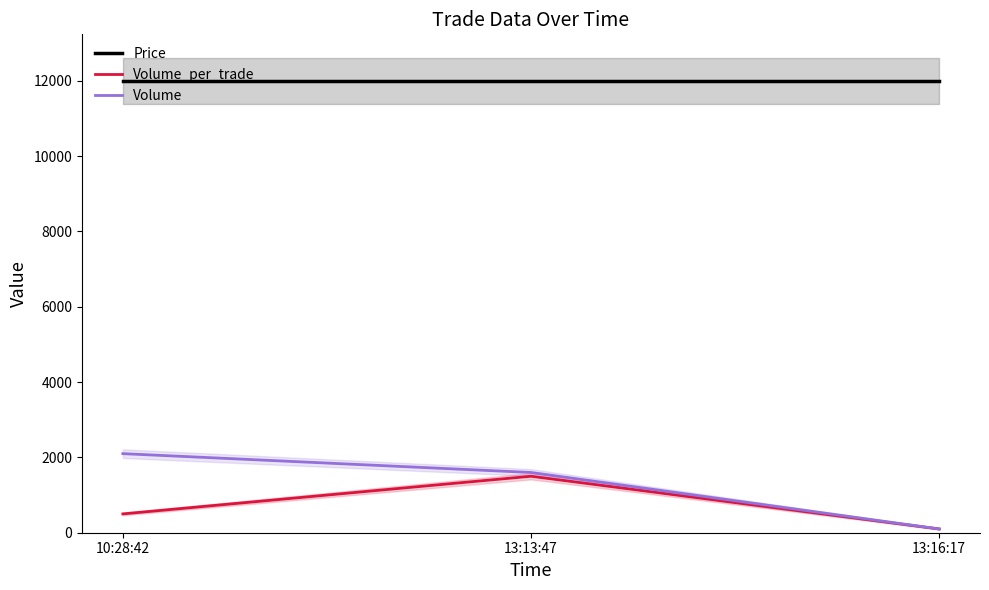

Is the value of Volume at 10:28:42 greater than the value of Price at 13:13:47?

No